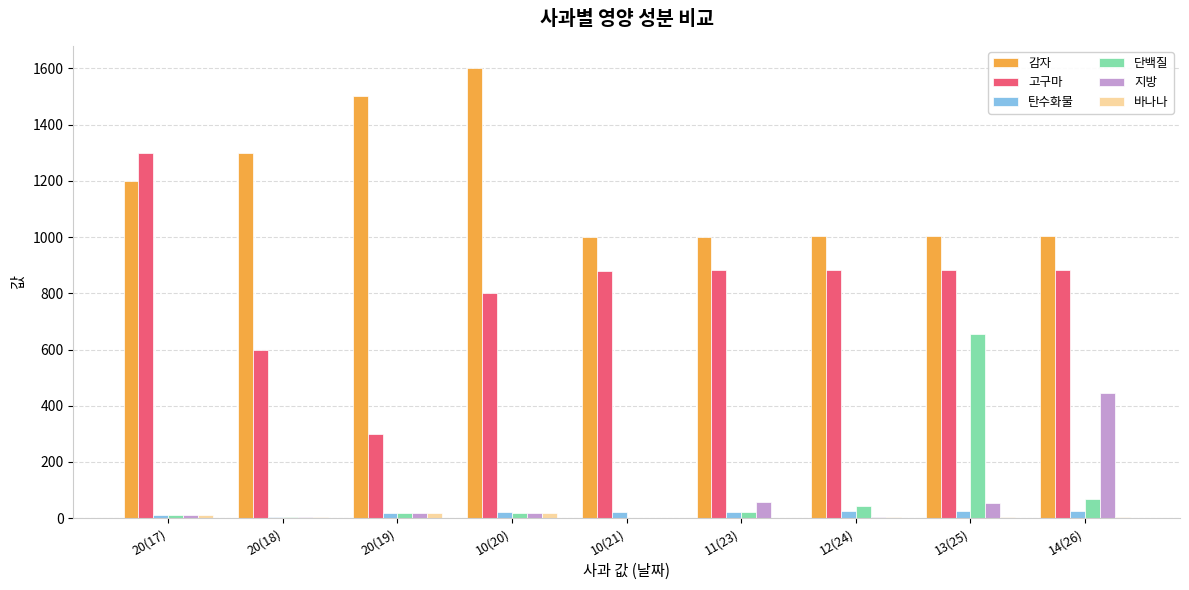

What is the greatest value displayed?

1600